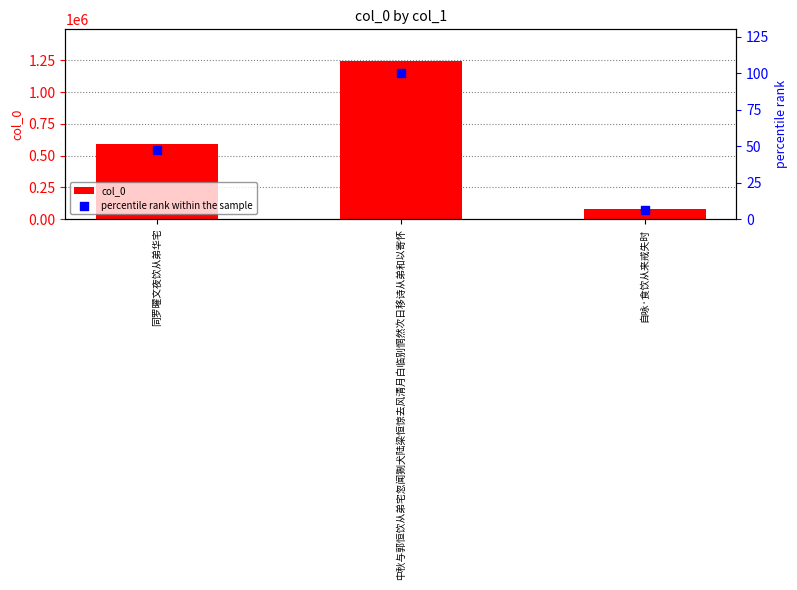

At how many categories does at least one series exceed 664790?

1